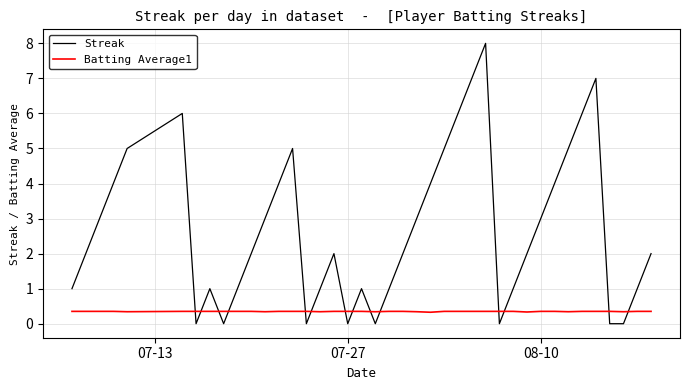

How many Streak values are between 1 and 5?

26